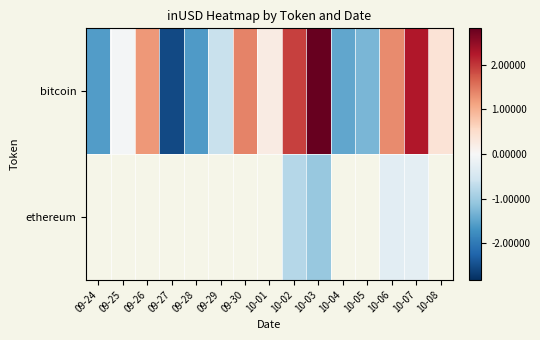

At which category is the sum across all series the highest?

10-07